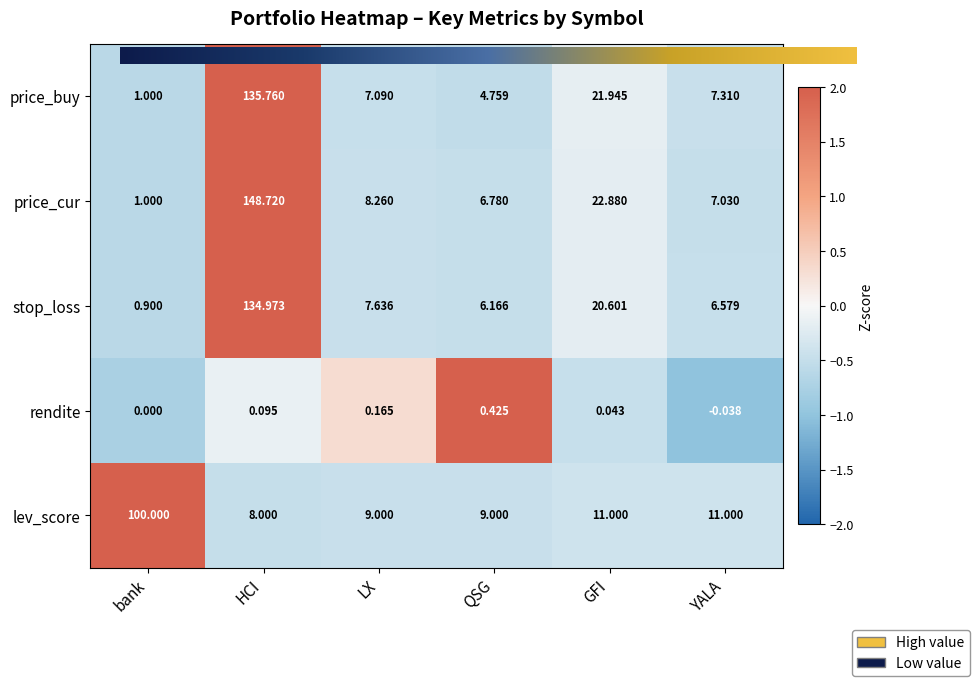

Read the price_cur value at HCI.

148.7